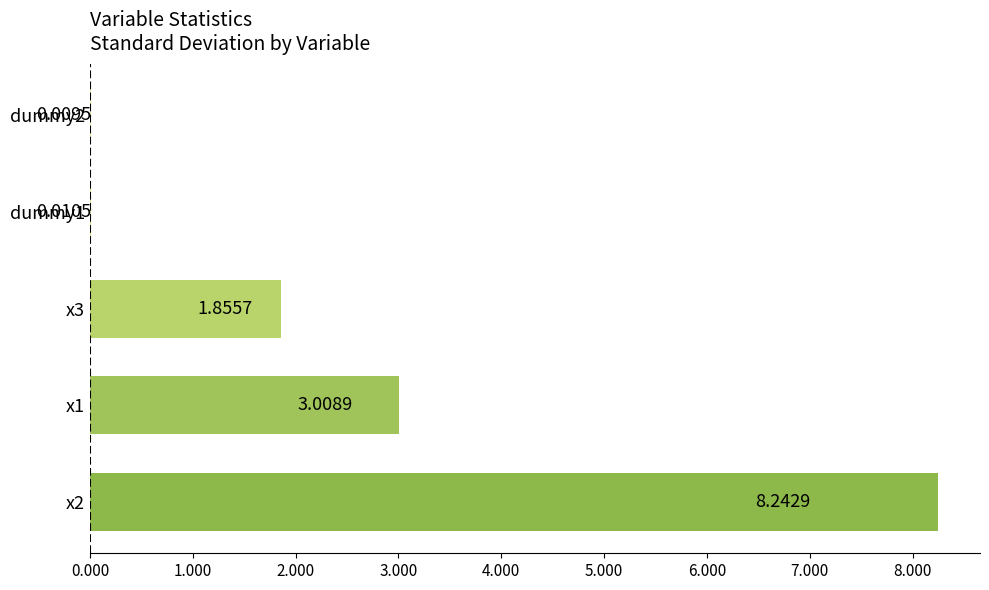

What is the change in value from x1 to x3?

-1.2